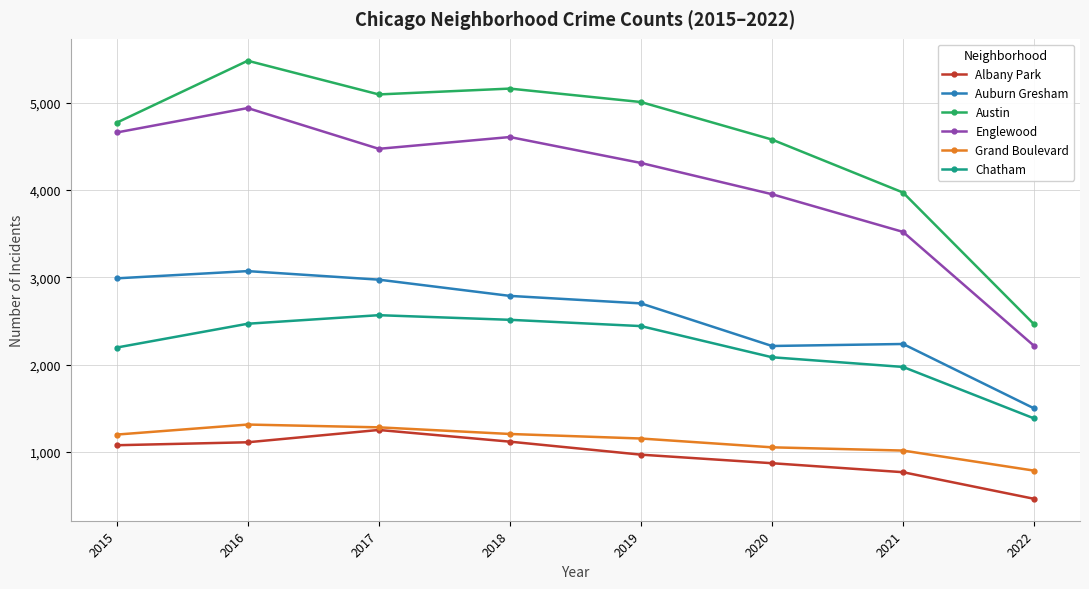

True or false: Albany Park and Auburn Gresham cross at least once.

False